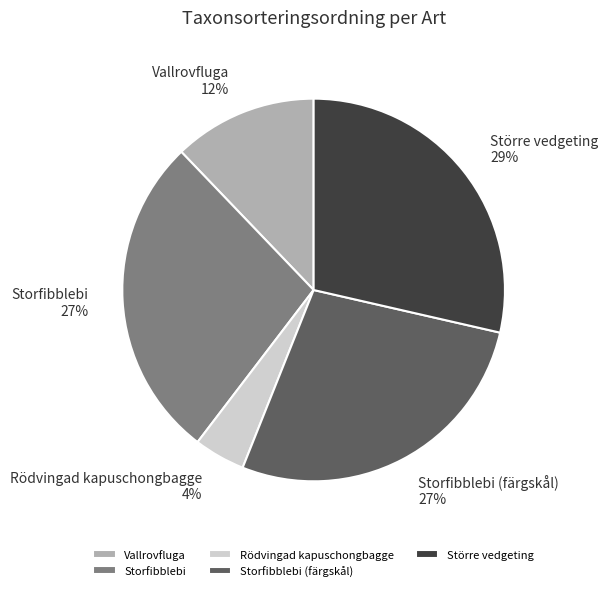

Is it true that Storfibblebi is 27% of the pie?

True